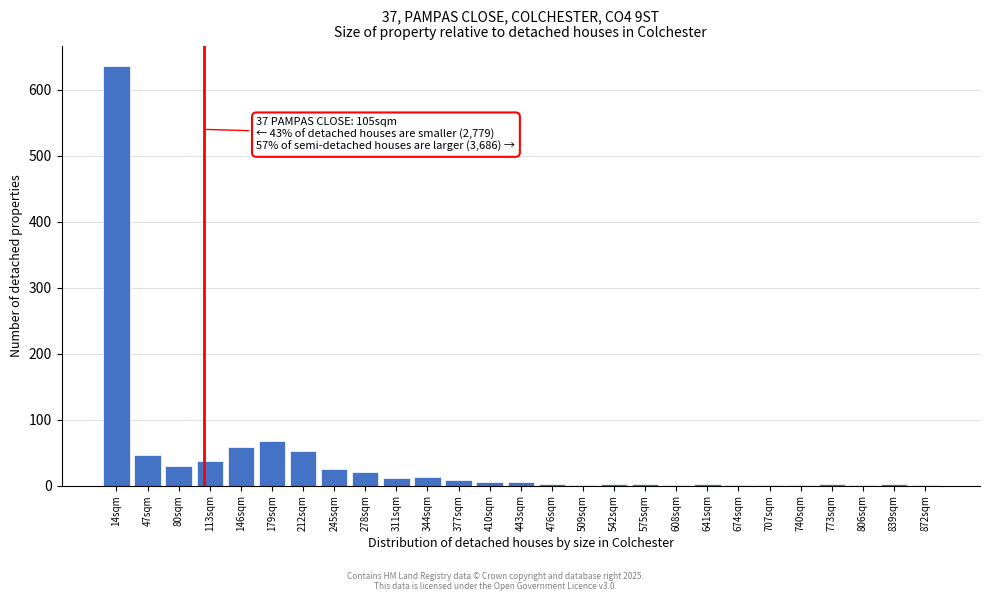

True or false: the data shows 52 at 212sqm.

True